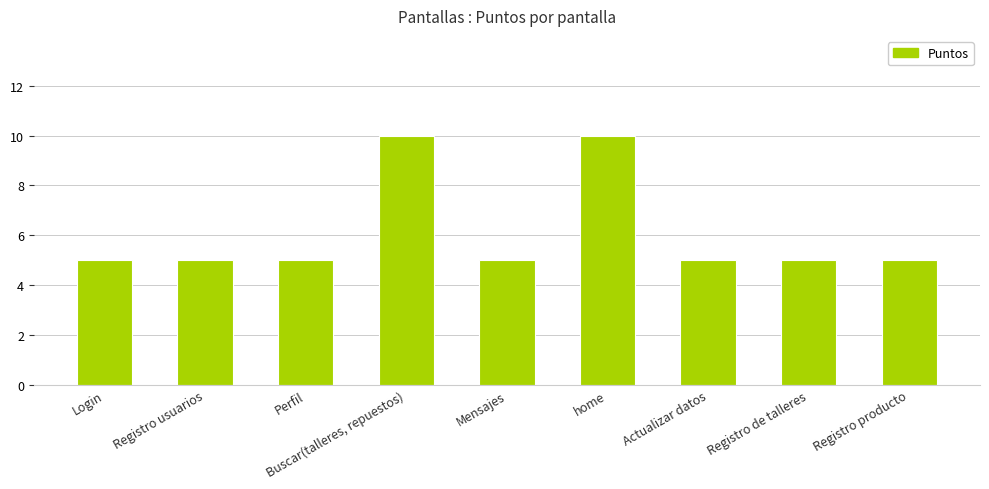

True or false: the data shows 5 at Login.

True